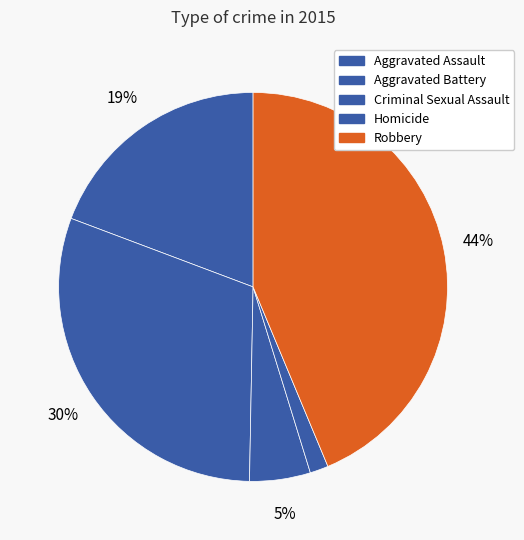

The Criminal Sexual Assault slice represents 5% of the pie. True or false?

True